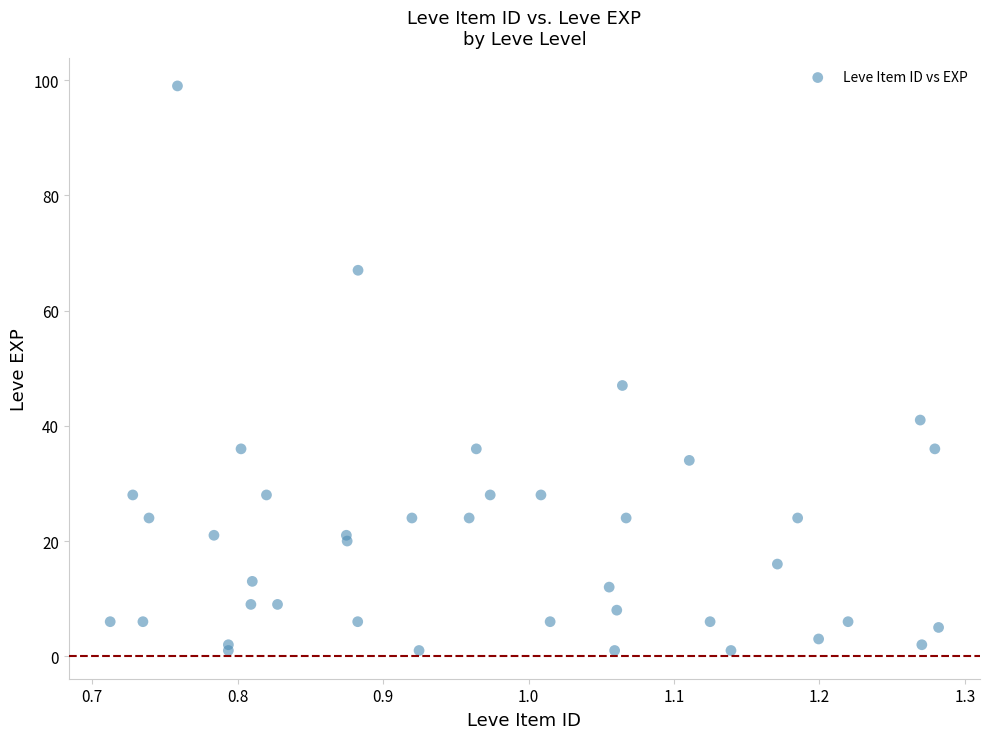

What Y value in the scatter plot is closest to 50?

47